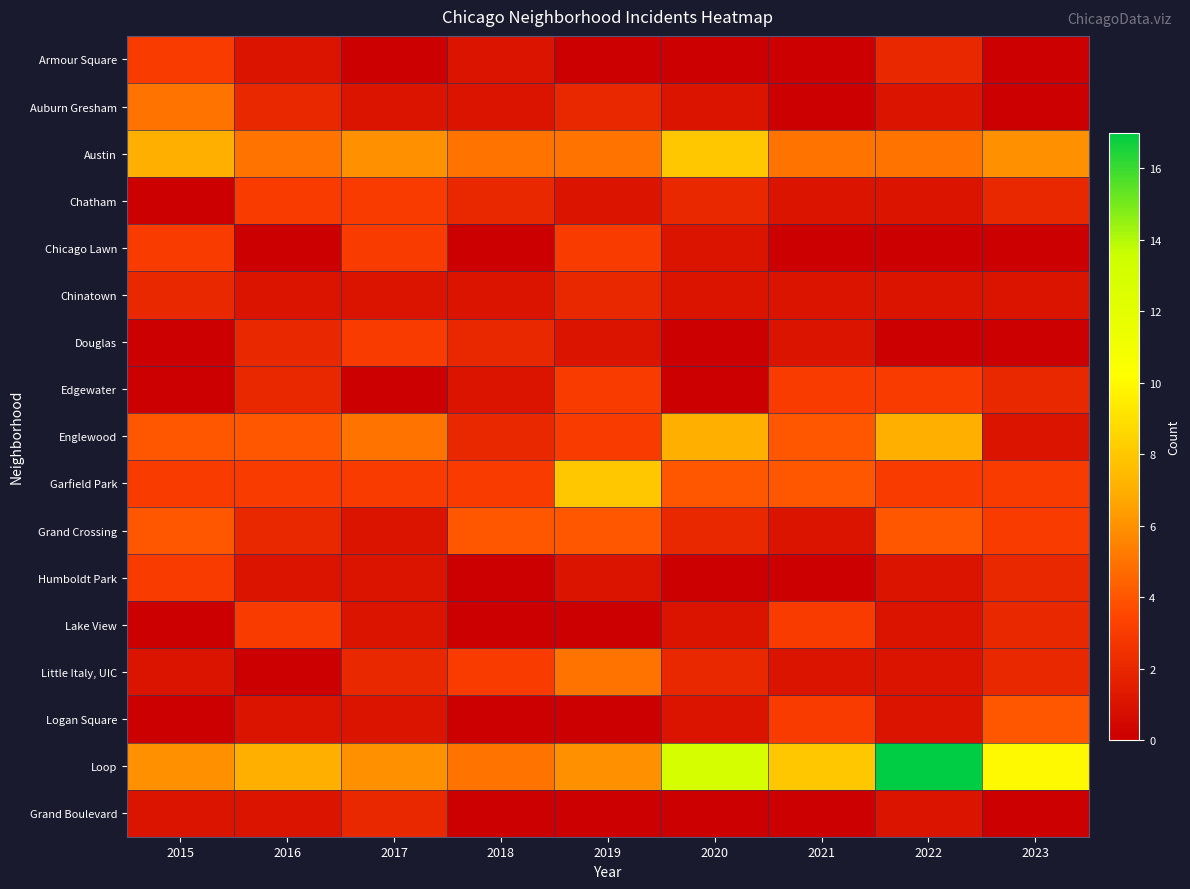

What is the difference between the highest and lowest values at 2016?

7